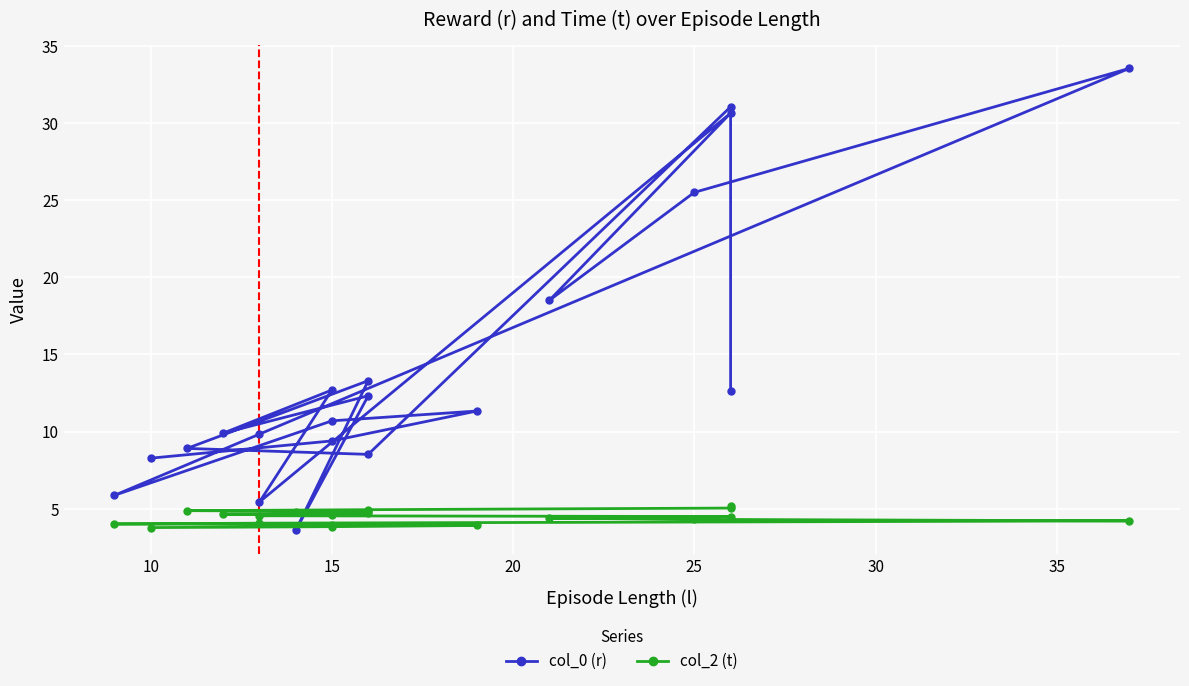

Which series has the widest spread of values?

col_0 (r)